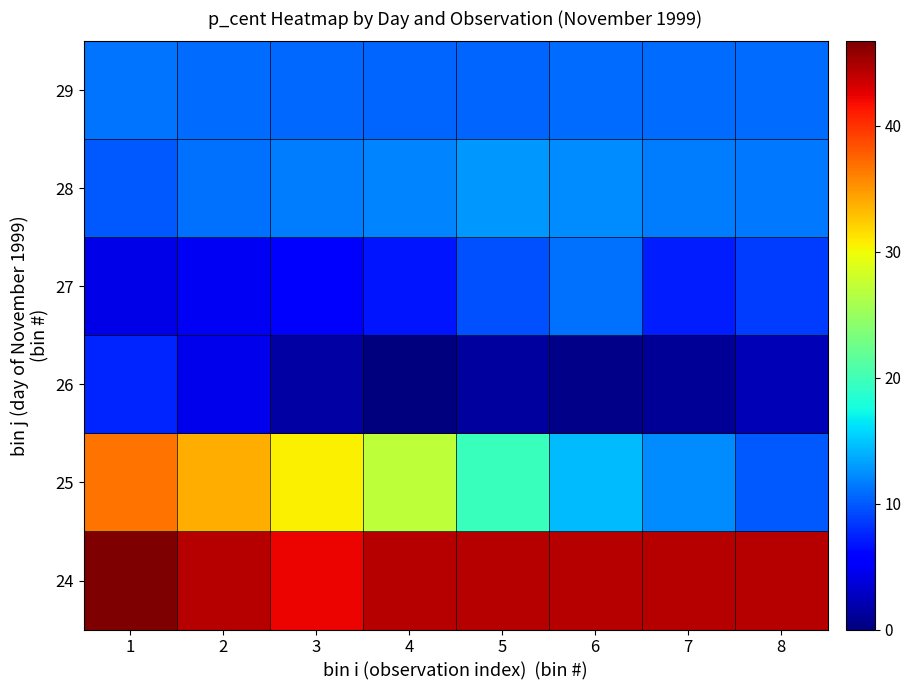

Which series has the largest total across all categories?

24